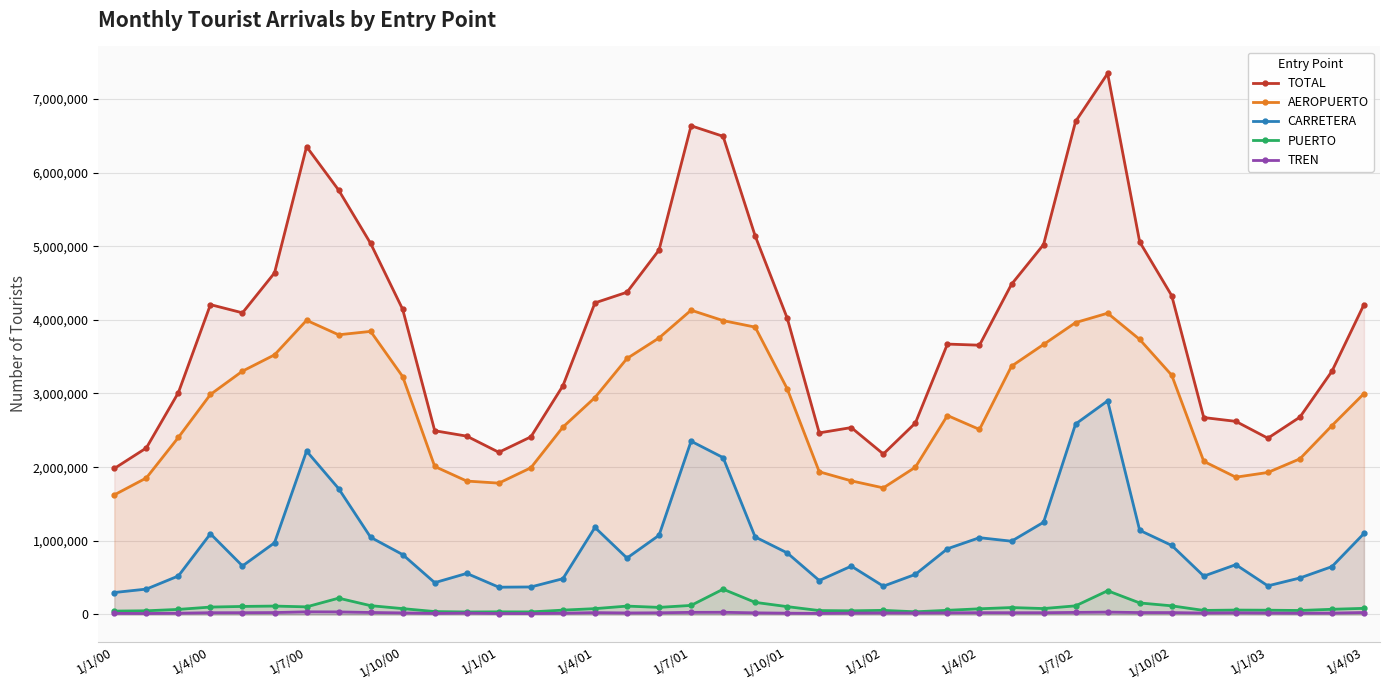

Reading left to right, transcribe all the data shown in this chart.

TOTAL: 1981949	2260826	3012281	4206767	4095338	4637337	6351156	5762420	5036948	4142325	2494391	2421190	2201838	2411357	3104861	4230508	4375083	4948190	6635181	6491773	5139723	4023913	2465390	2537527	2178691	2599398	3671074	3655817	4482919	5021743	6694014	7344750	5058634	4328167	2673690	2621728	2393246	2679125	3302468	4207964
AEROPUERTO: 1623389	1853626	2403851	2987180	3303704	3524595	3993793	3797228	3843289	3229089	2009139	1811047	1783105	1991475	2543782	2945097	3475461	3754377	4131137	3989500	3901325	3064557	1937219	1814057	1718628	1999595	2701240	2512147	3370810	3665969	3962965	4090216	3734018	3248400	2078878	1863688	1927877	2112925	2564005	2998985
CARRETERA: 297817	344406	522772	1095476	658800	973132	2218324	1709286	1047390	812764	431708	557530	370281	373330	485559	1181493	765718	1075140	2352576	2129466	1052250	835781	461000	656017	383936	544286	891929	1042556	994555	1251976	2586064	2900426	1142538	937234	520848	676044	388306	495453	649506	1099454
PUERTO: 45691	49754	68578	100356	108984	113878	103186	221231	119401	79364	39238	33683	35565	34532	58700	78959	113584	96144	122838	343110	164235	106415	52868	49290	55634	36144	56244	76818	93866	80198	117027	321971	156295	117126	54636	59469	57791	53966	70180	83065
TREN: 15052	13041	17080	23754	23849	25733	35853	34674	26868	21108	14305	18930	12887	12021	16820	24959	20320	22529	28630	29697	21913	17160	14302	18164	20493	19374	21660	24295	23688	23600	27958	32138	25783	25406	19328	22527	19272	16781	18776	26461